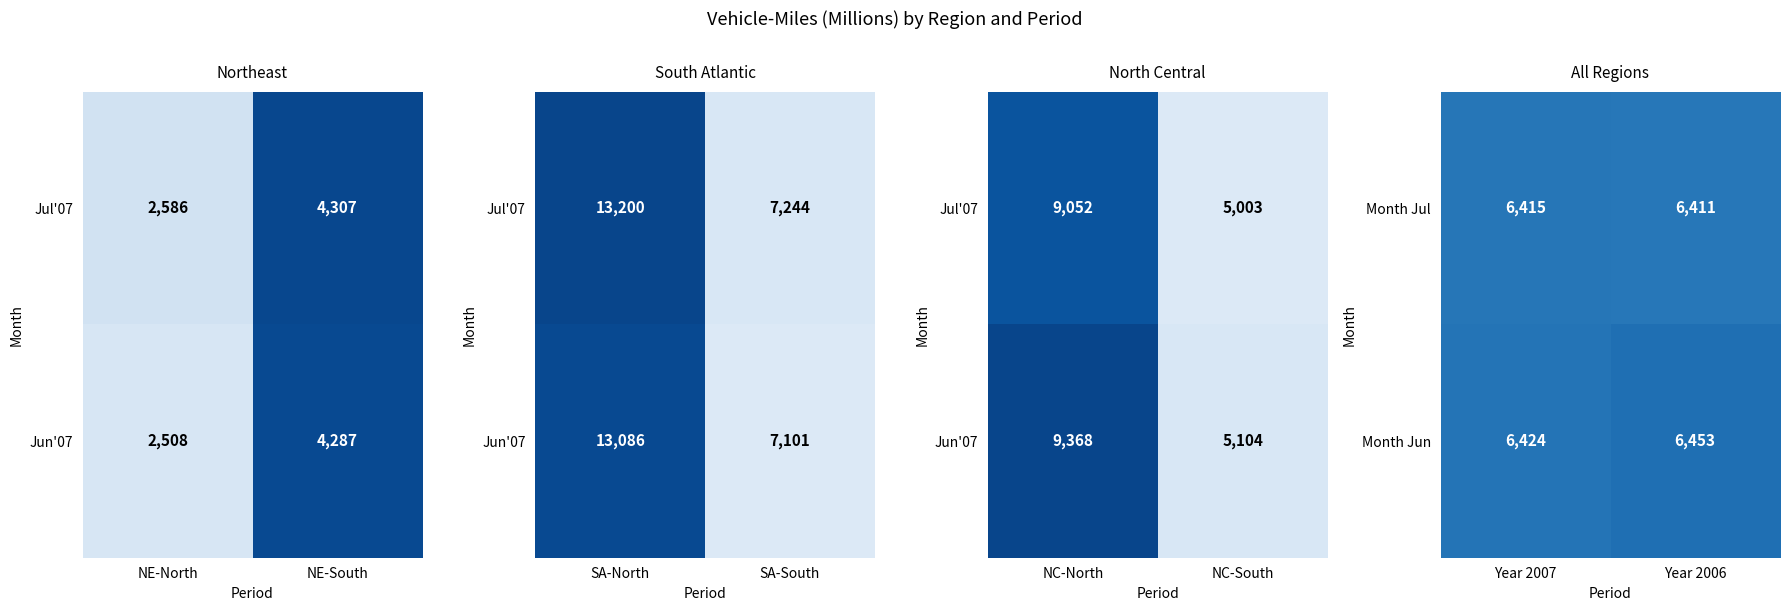

Rank the categories by Month Jul value from highest to lowest.

Year 2007, Year 2006